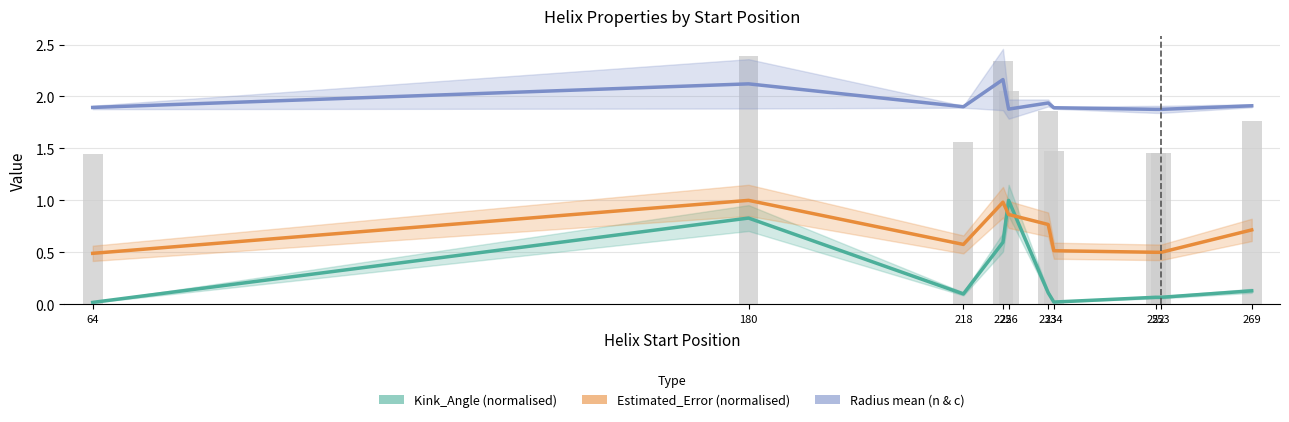

The value of Radius mean (n & c) at 234 is 3.3. True or false?

False